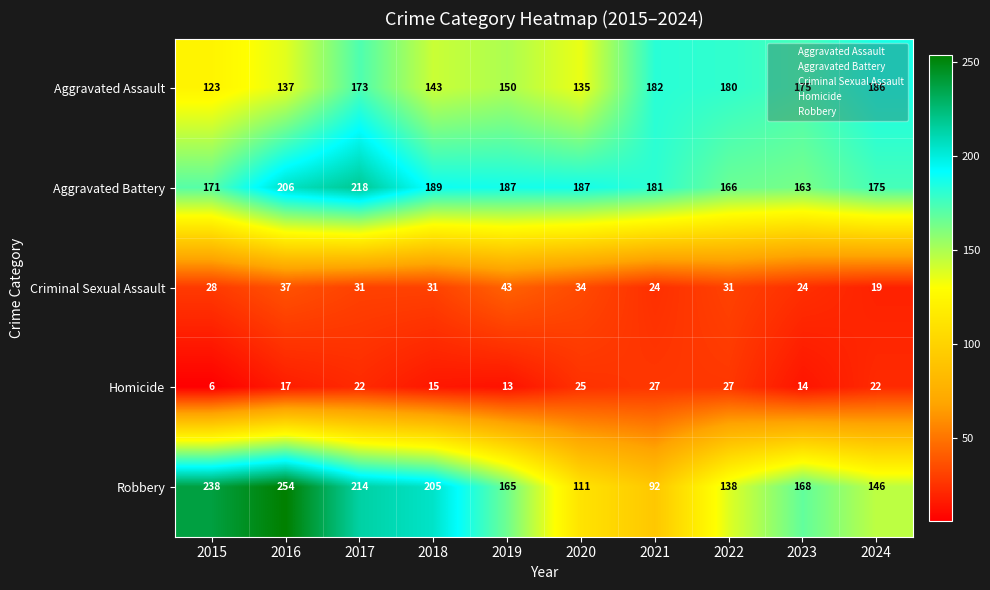

What is the greatest value displayed?

254